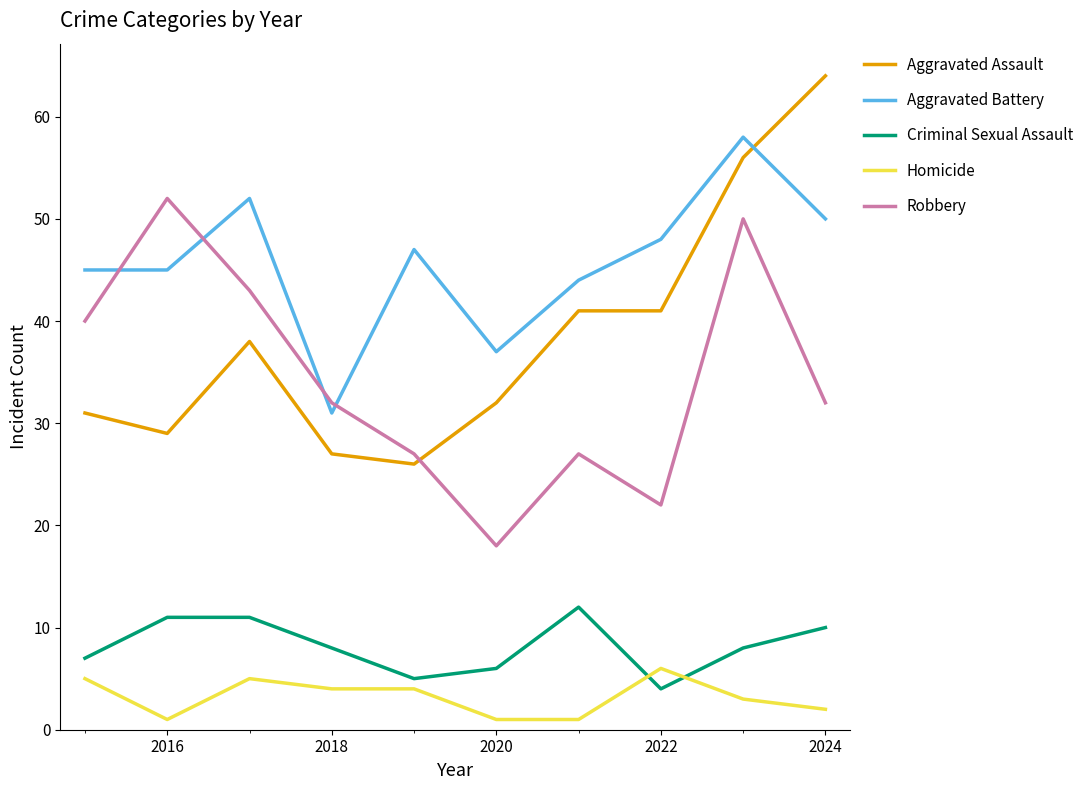

What are all the series names shown in the legend?

Aggravated Assault, Aggravated Battery, Criminal Sexual Assault, Homicide, Robbery